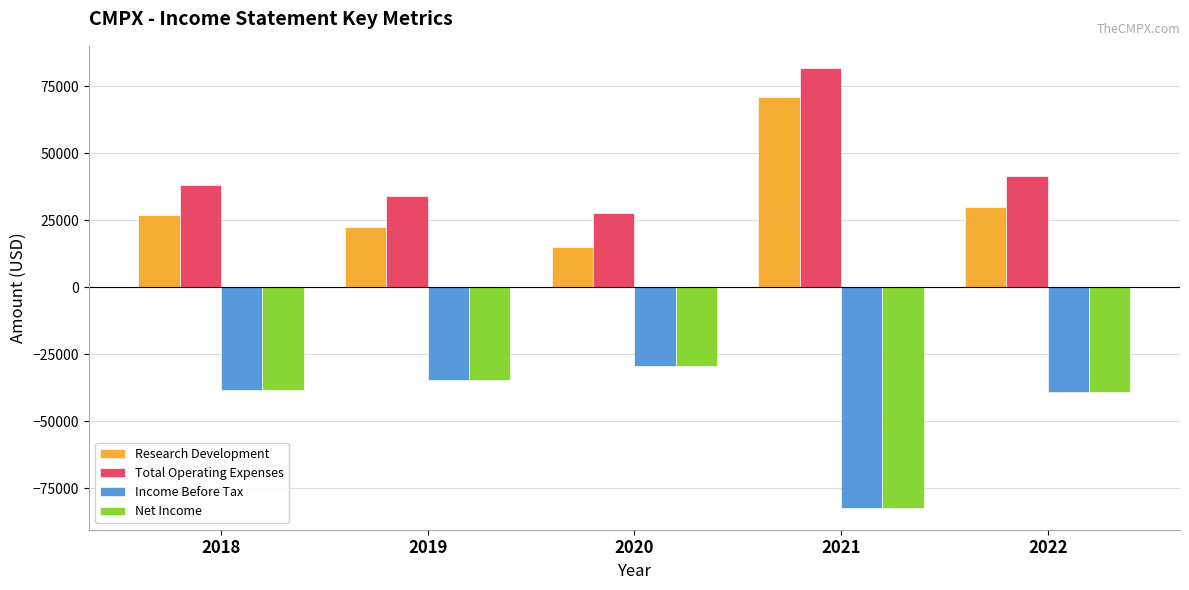

The value of Research Development at 2021 is 71000. True or false?

True